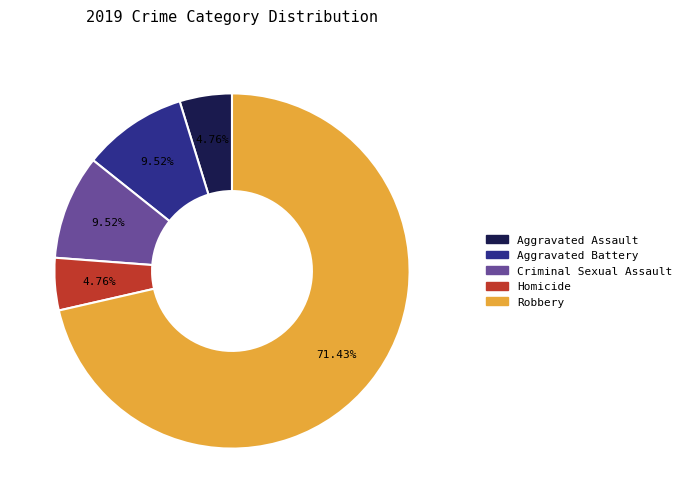

Is Robbery the majority of the pie?

Yes